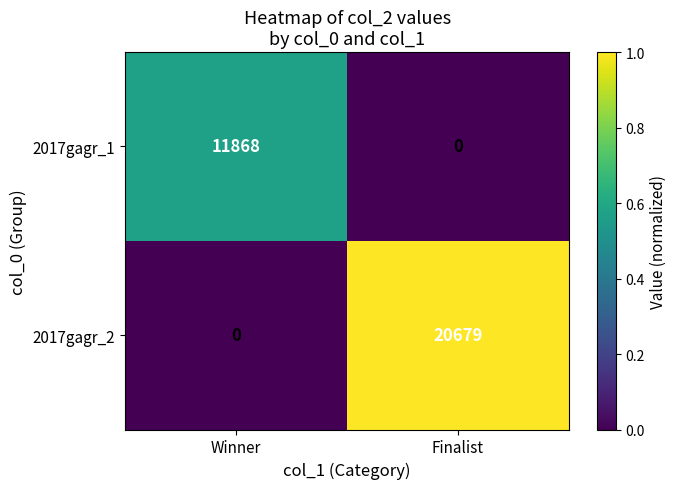

What is the total value across all series at Winner?

11868